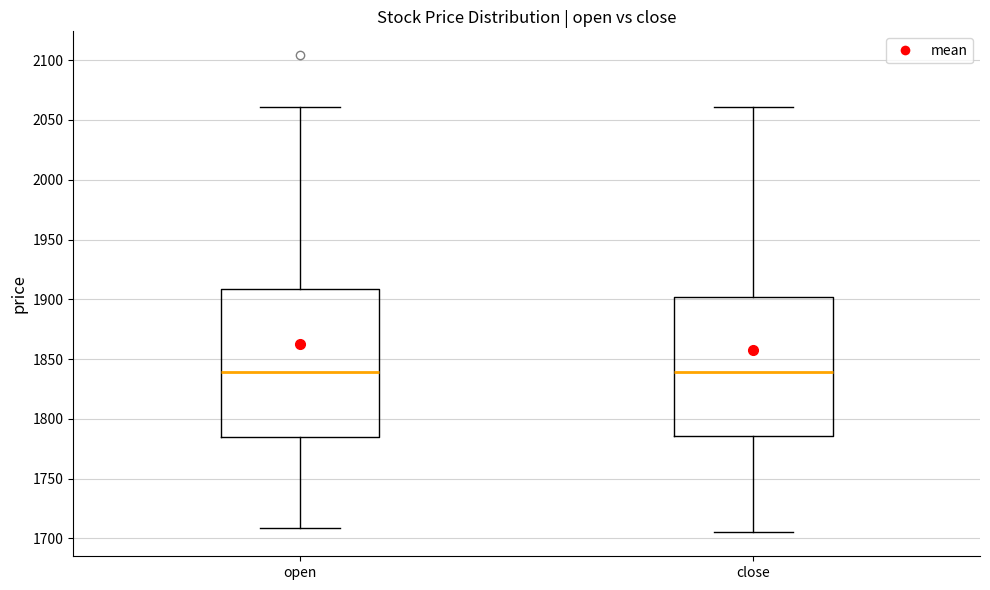

Reading left to right, read every box against the y-axis: the position of its median line, the range the box covers, and the ends of its whiskers. The values are not printed on the chart, so give them approximately, as read against the axis.

open: median 1840, box 1785 to 1910, whiskers 1710 to 2060
close: median 1840, box 1785 to 1900, whiskers 1705 to 2060